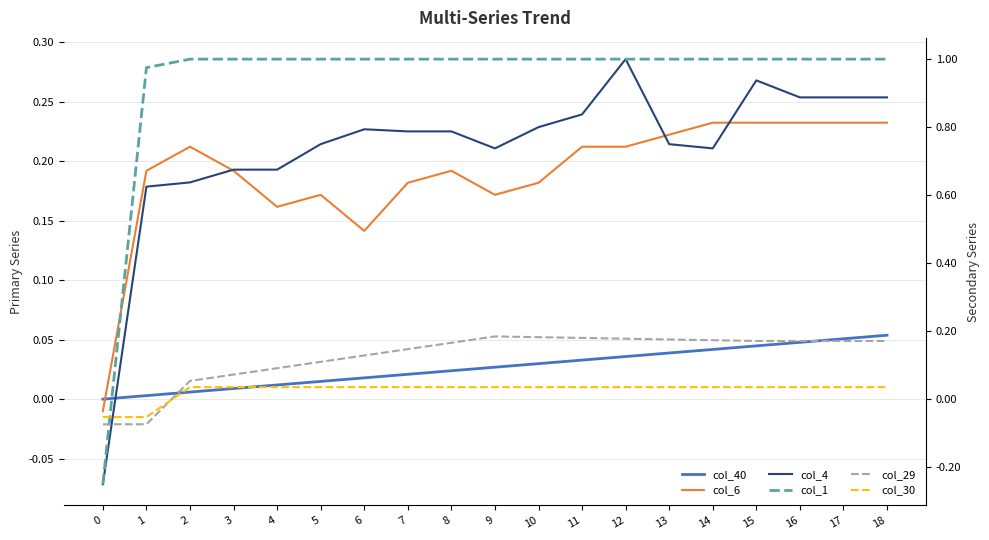

Rank the series by their maximum value, from highest to lowest.

col_1, col_4, col_6, col_29, col_40, col_30